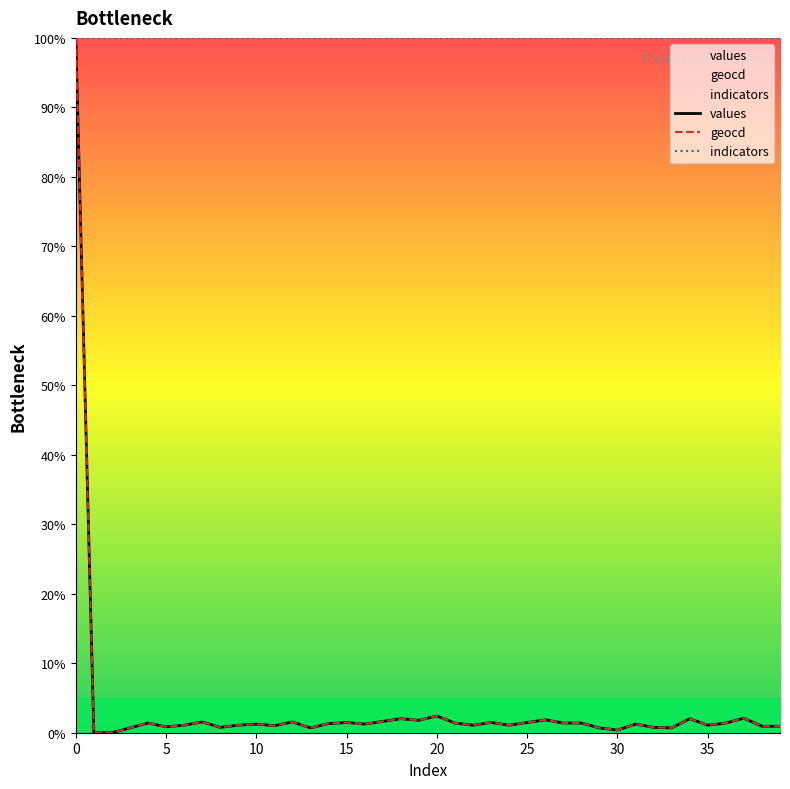

Which series has the largest total across all categories?

indicators